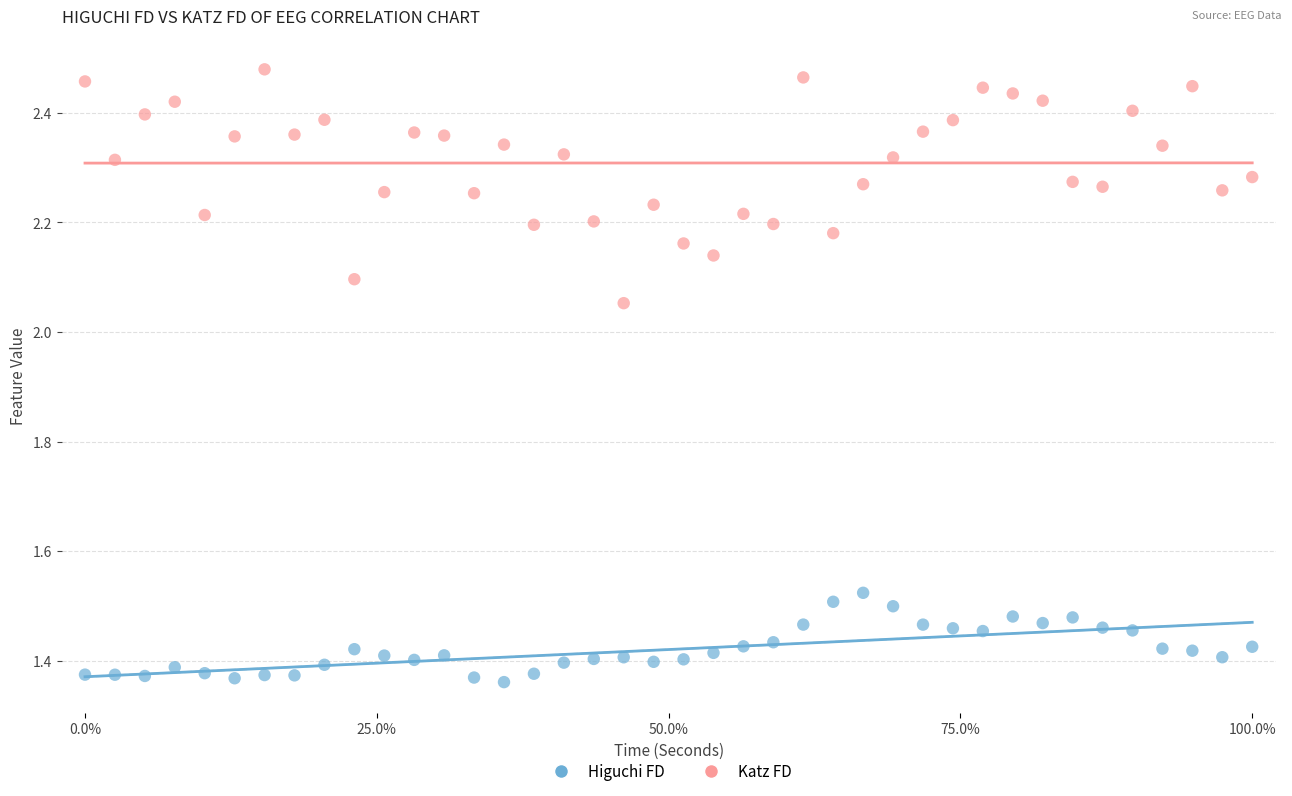

Across all data points, what is the range of Y values (max minus min)?

1.1